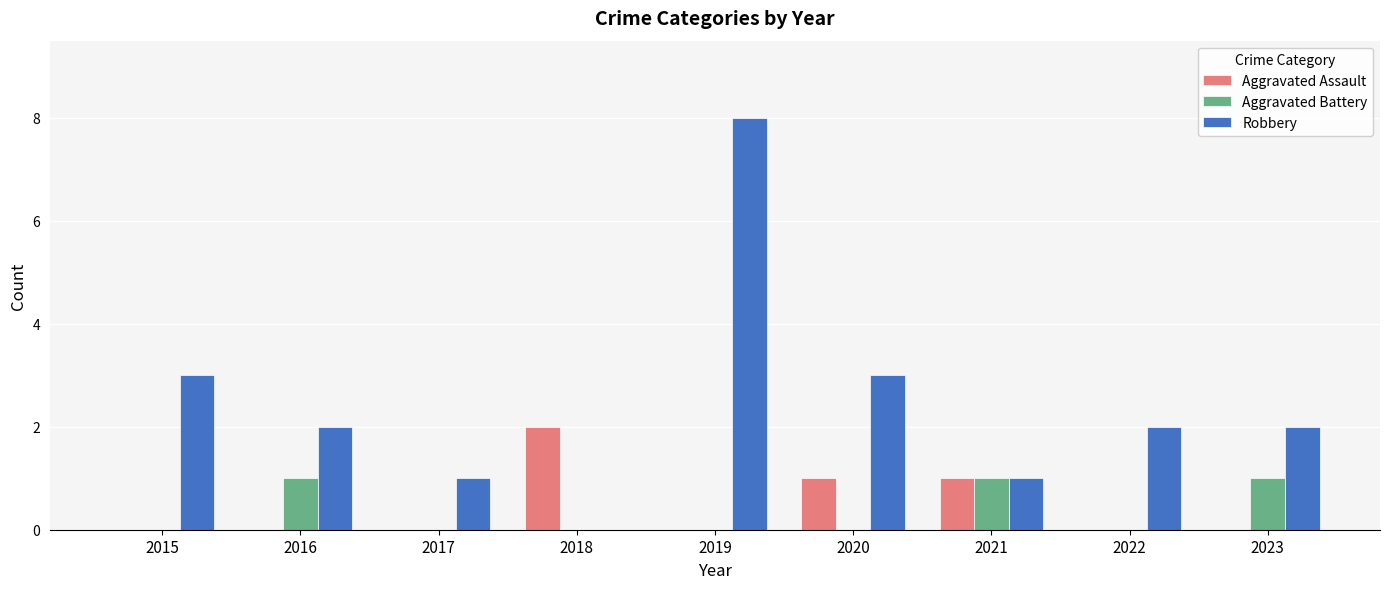

Is it true that Aggravated Battery equals 0 at 2023?

False